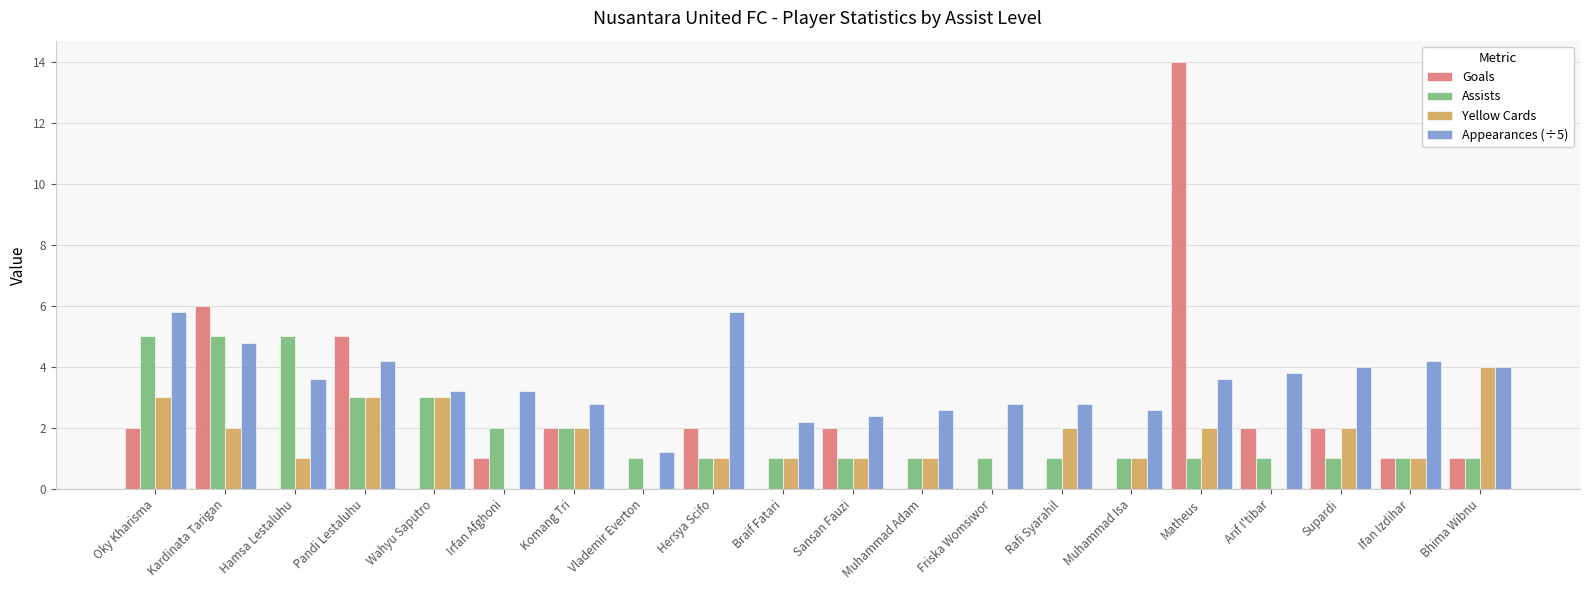

The Goals series shows 0.0 at Braif Fatari. True or false?

True